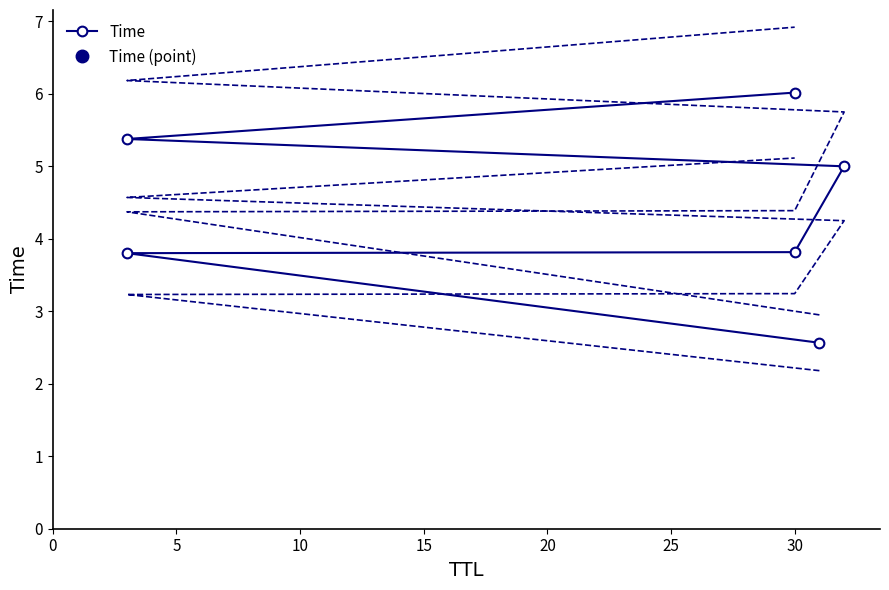

The value at 30 is 1.4. True or false?

False